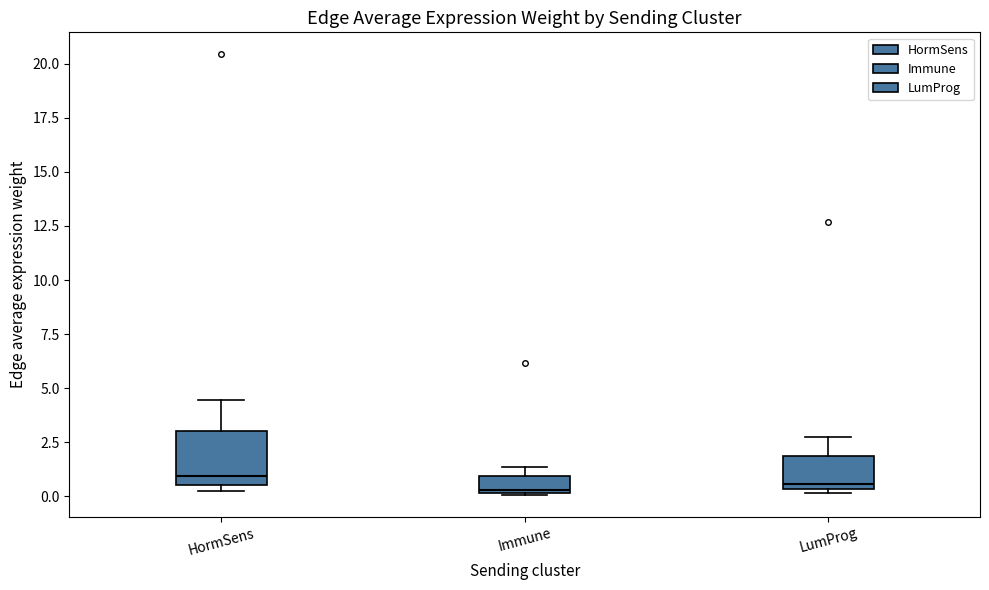

Reading left to right, transcribe this box plot: for each box, give where its median line is, the range the box spans, and where its two whiskers end, as read against the y-axis. The values are not printed on the chart, so give them approximately, as read against the axis.

HormSens: median 1.0, box 0.5 to 3.0, whiskers 0.0 to 4.5
Immune: median 0.5, box 0.0 to 1.0, whiskers 0.0 to 1.5
LumProg: median 0.5 (just above the box's lower edge), box 0.5 to 2.0, whiskers 0.0 to 3.0